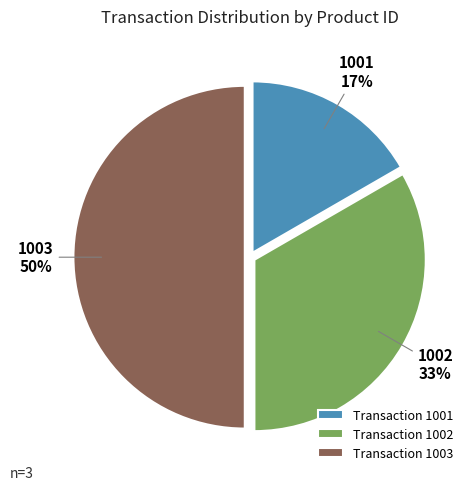

To the nearest percent, what is the average slice percentage?

33%